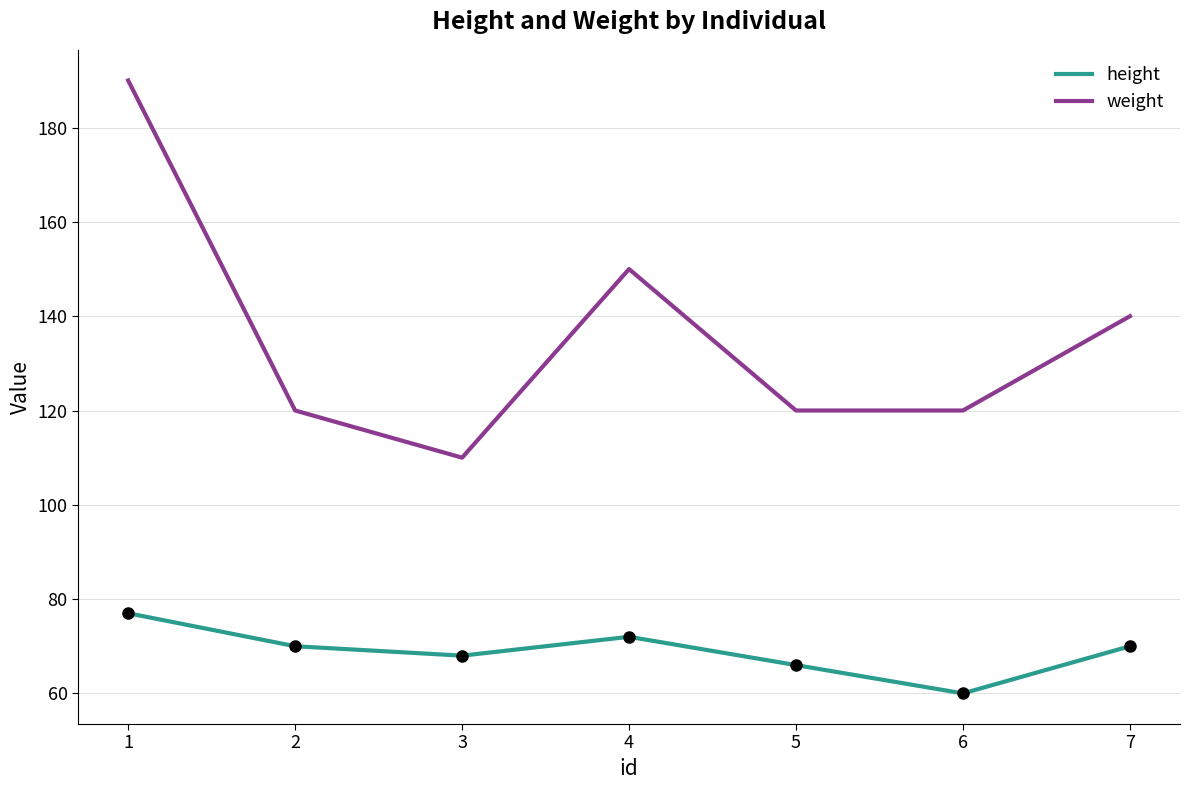

Which series has the largest range (max minus min)?

weight